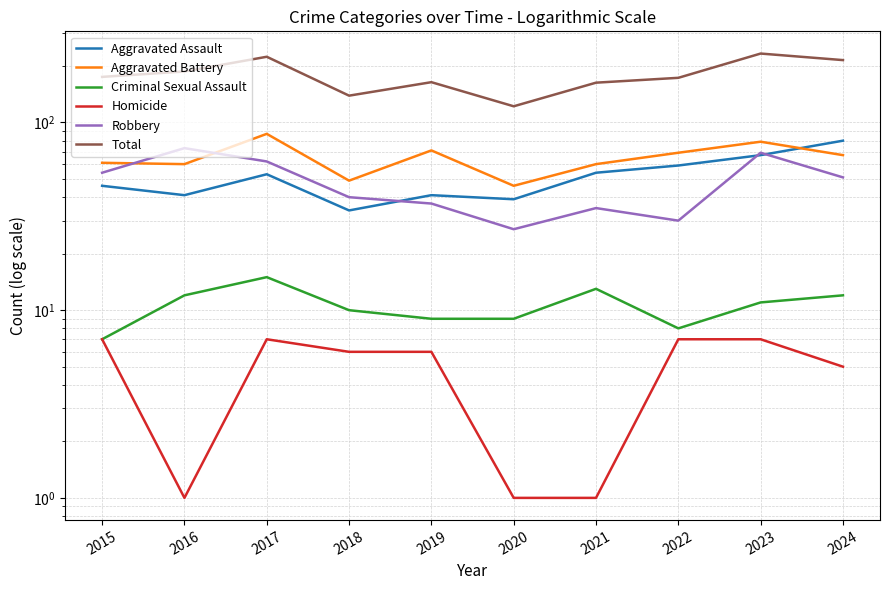

Which has a higher value, 2024 or 2019?

2024